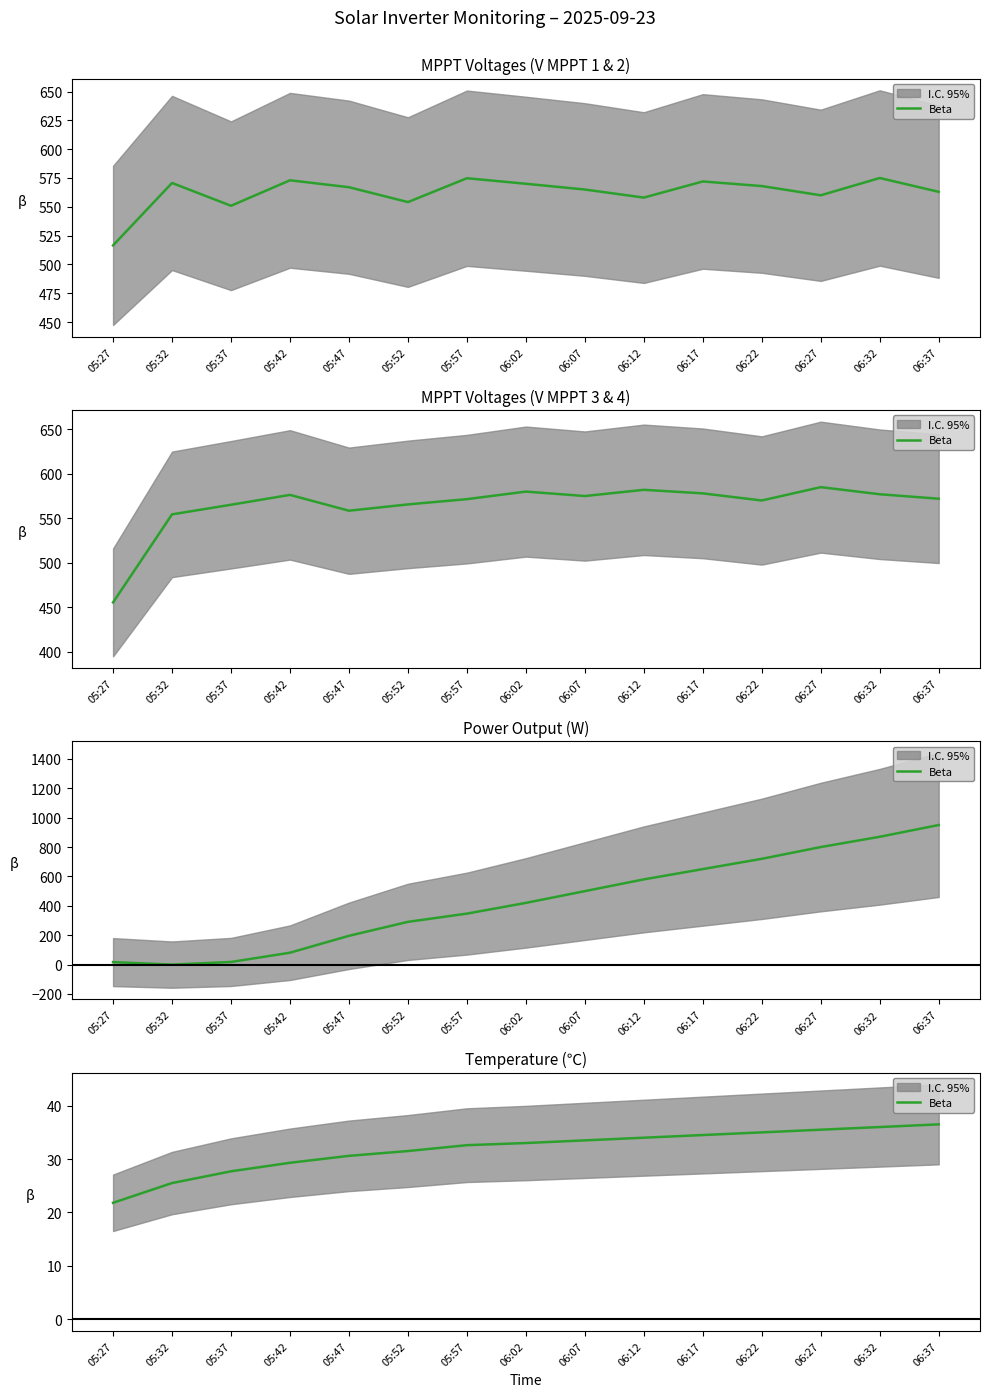

What is the average value?

31.8